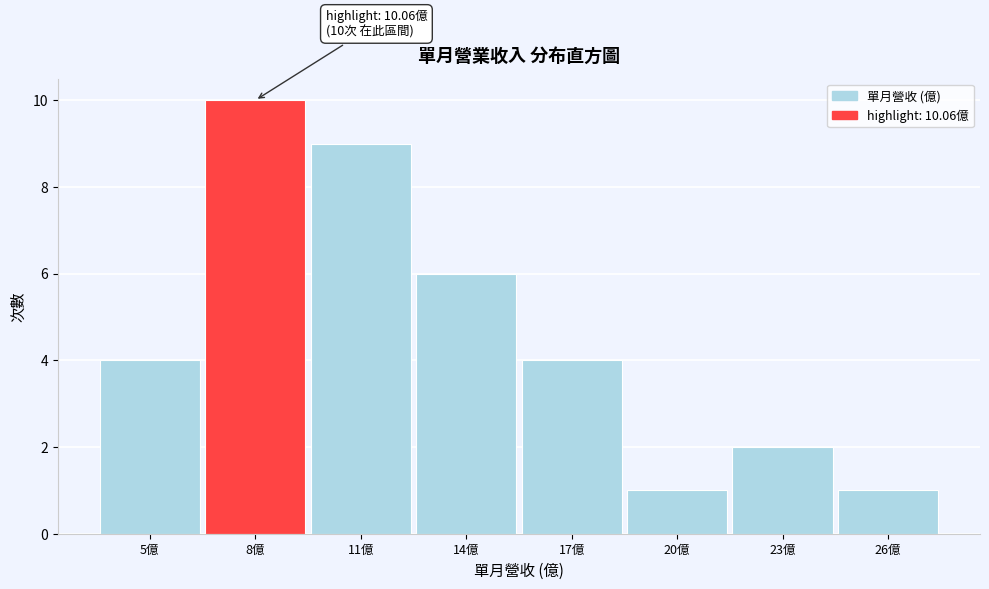

Reading right to left, what are all the values shown in this chart?

1	2	1	4	6	9	10	4